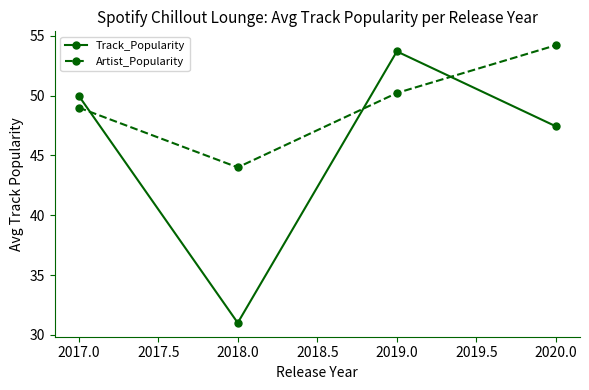

The Artist_Popularity series shows 84.2 at 2019.0. True or false?

False